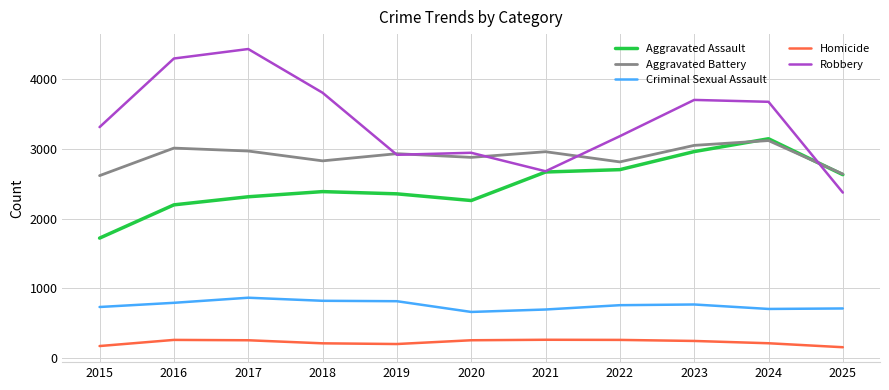

True or false: Aggravated Battery and Homicide intersect in this chart.

False